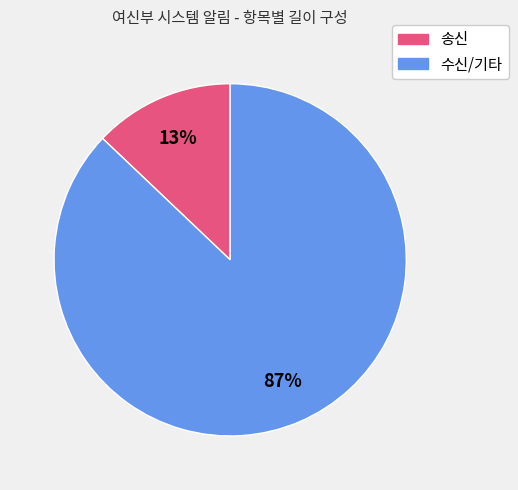

What is the majority slice?

수신/기타